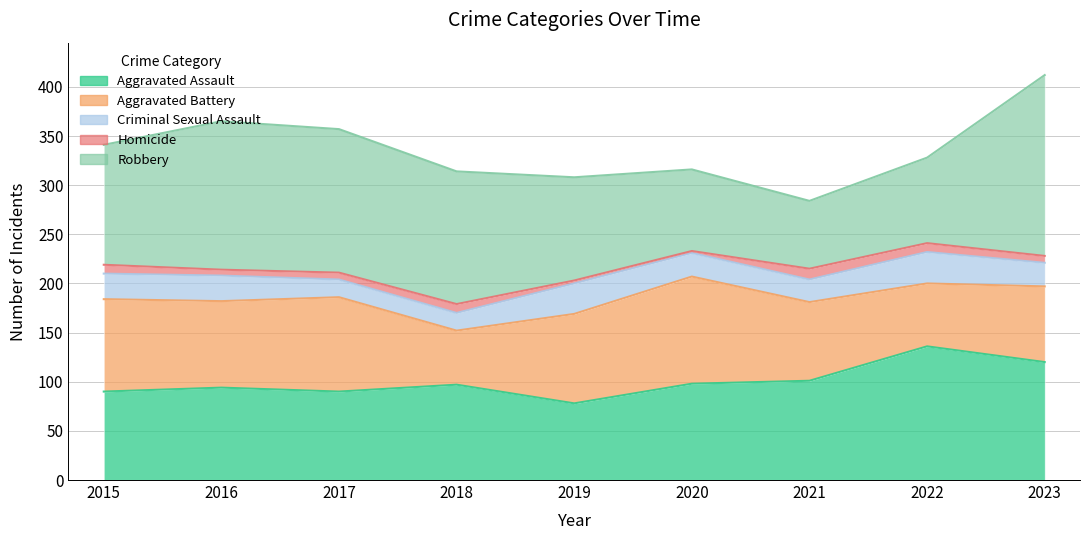

What is the highest value of the Criminal Sexual Assault series?

32